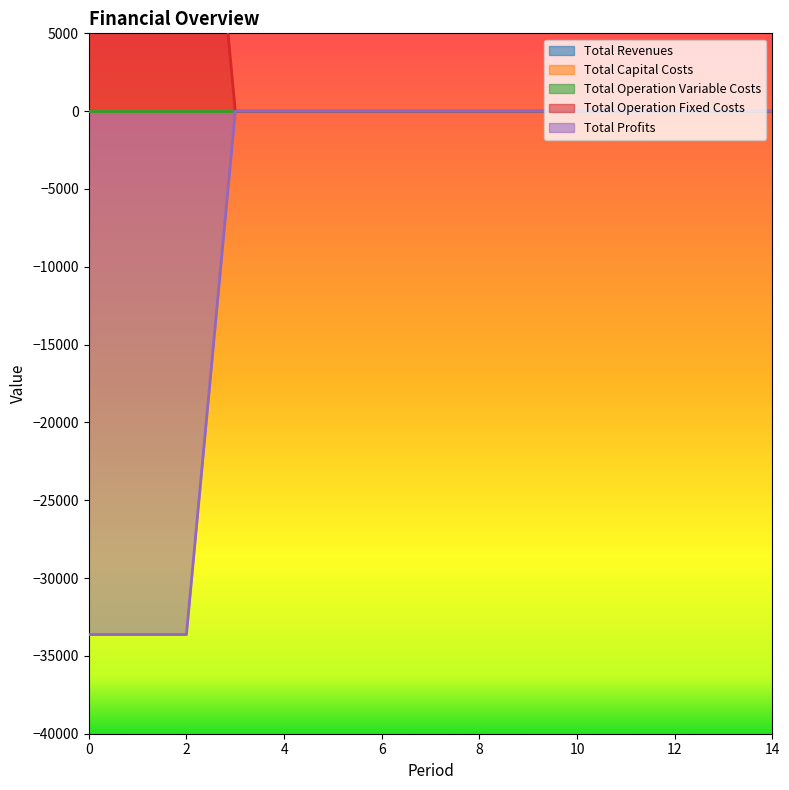

True or false: Total Capital Costs and Total Revenues intersect in this chart.

False